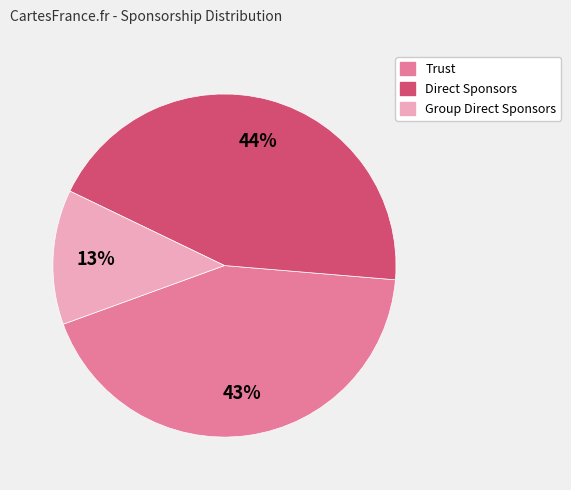

The Direct Sponsors slice represents 53% of the pie. True or false?

False